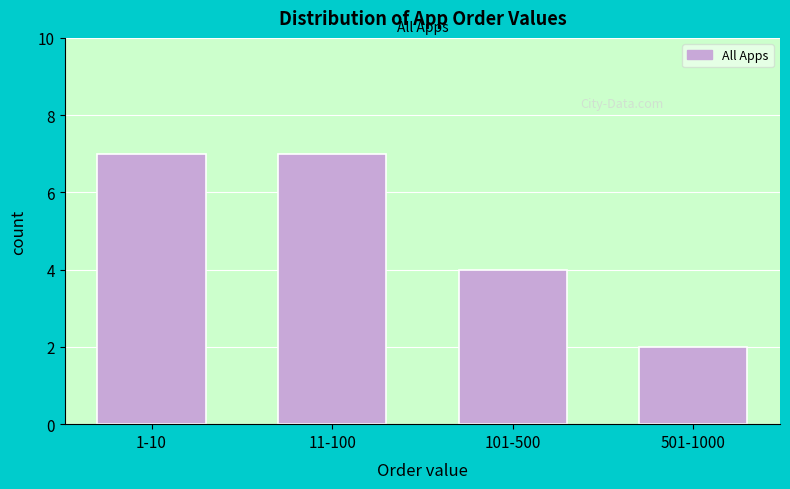

Reading left to right, transcribe all the data shown in this chart.

1-10=7	11-100=7	101-500=4	501-1000=2